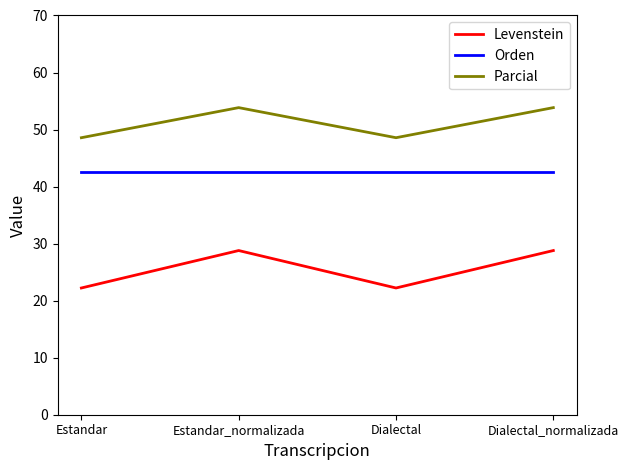

What is the total value across all series at Estandar_normalizada?

125.2